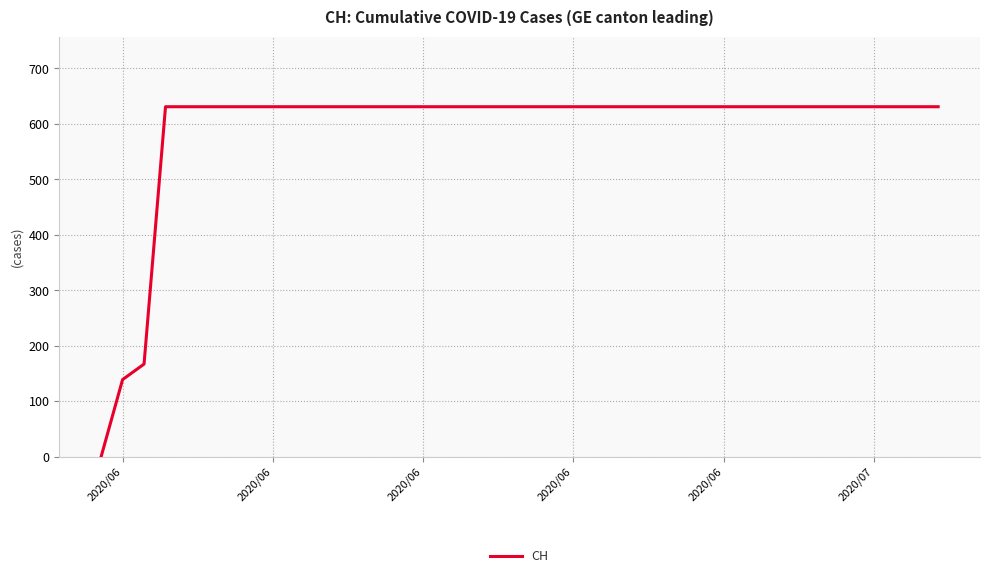

Is this an area chart (filled region under the line)?

No